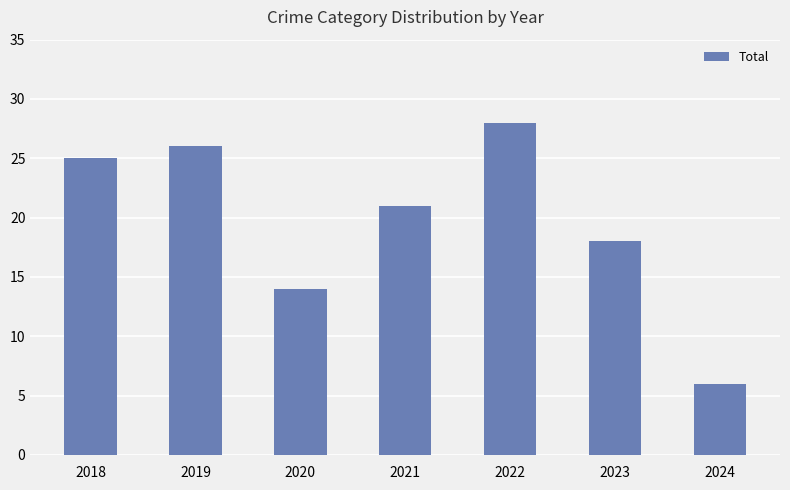

What is the sum of all values?

138